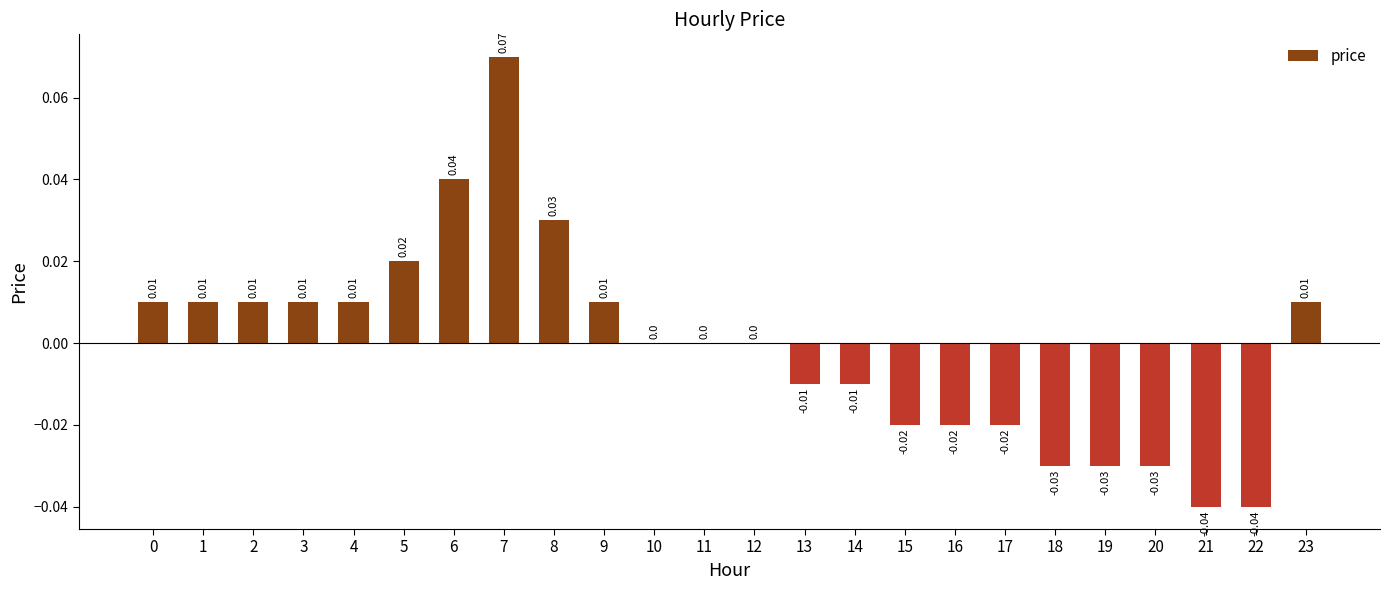

Which has a higher value, 8 or 3?

8